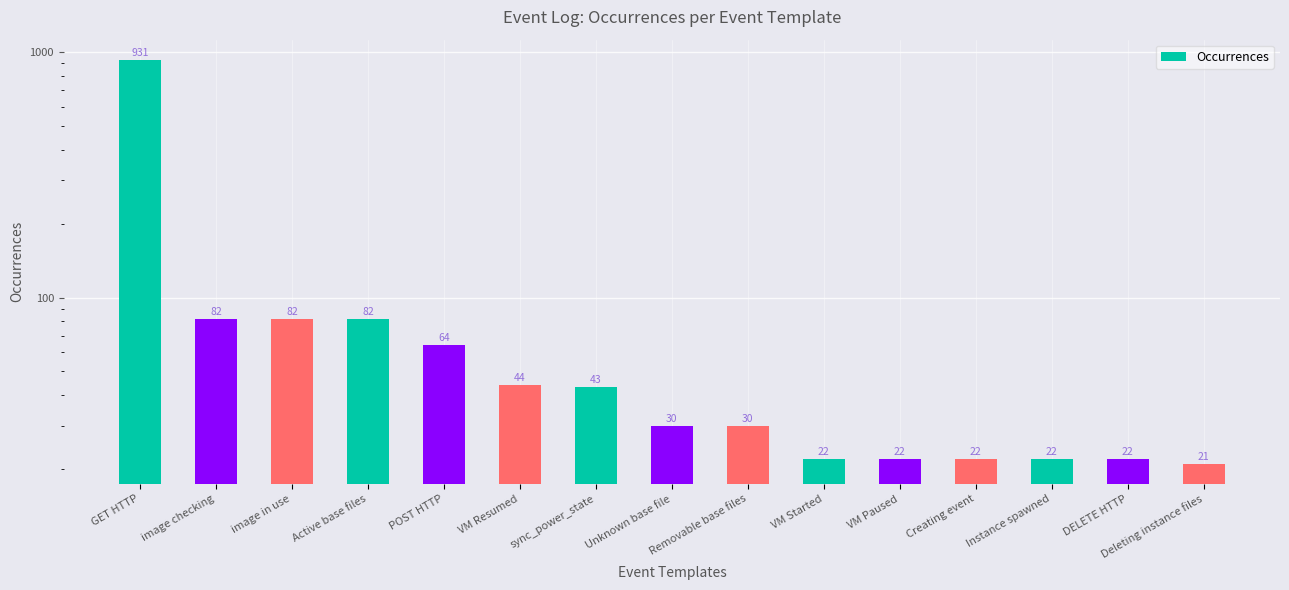

Between POST HTTP and GET HTTP, which is larger?

GET HTTP